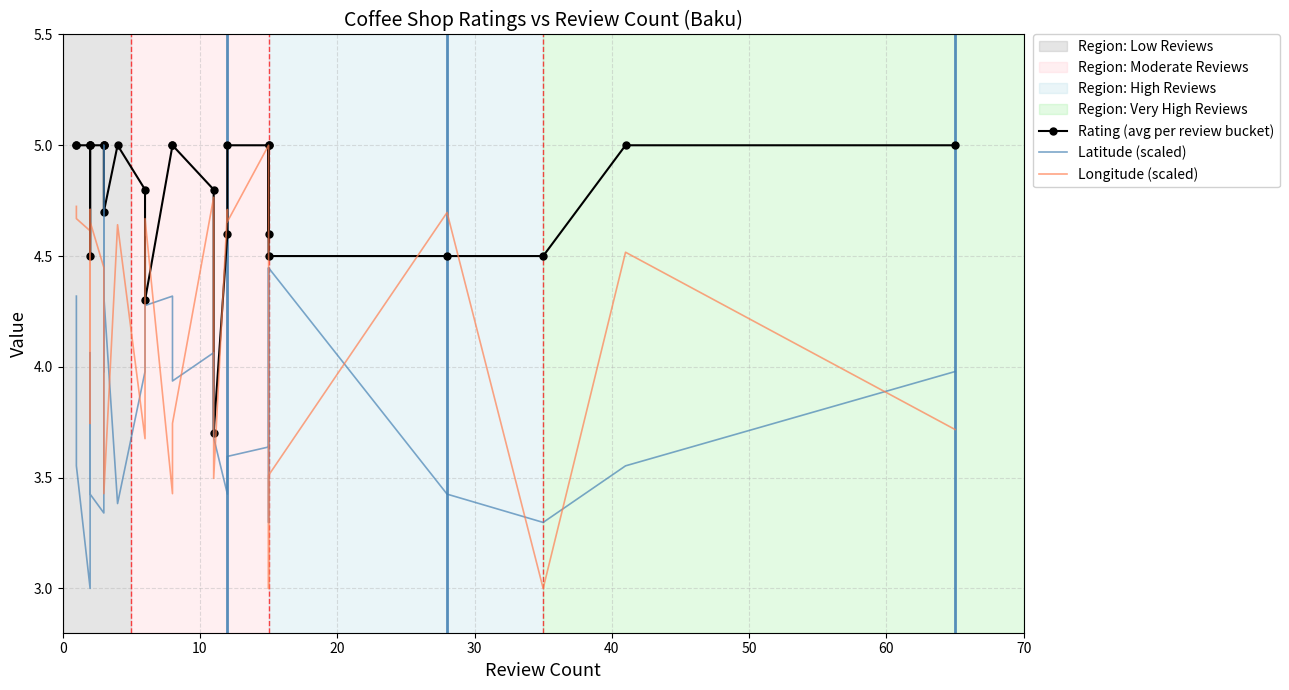

How many categories are shown in the chart?

27